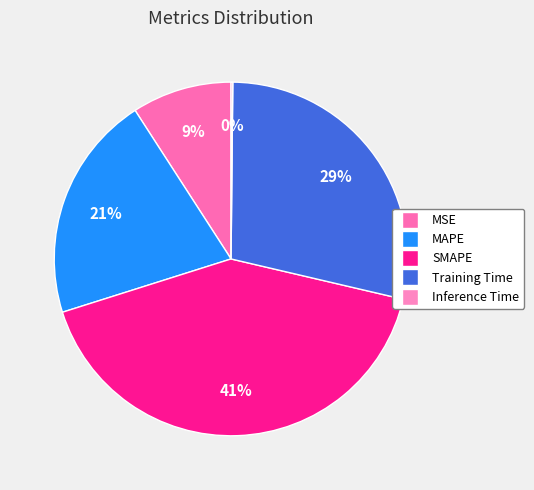

To the nearest percent, what is the combined percentage of MAPE and SMAPE?

62%